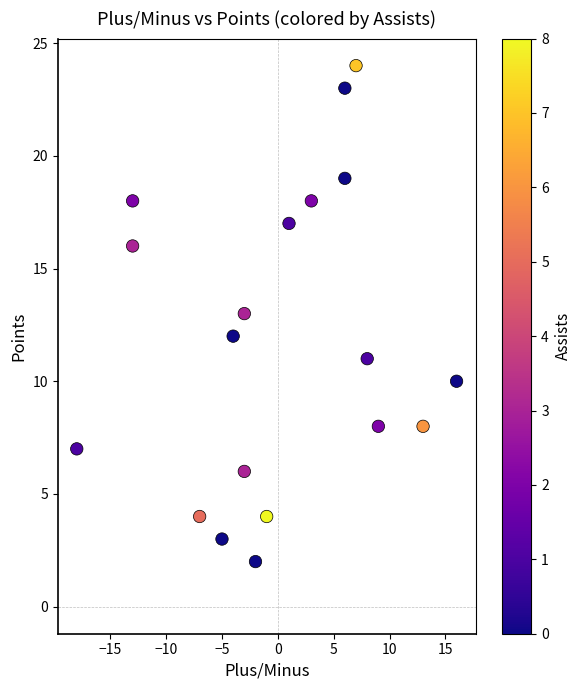

What is the range of X values (max minus min)?

34